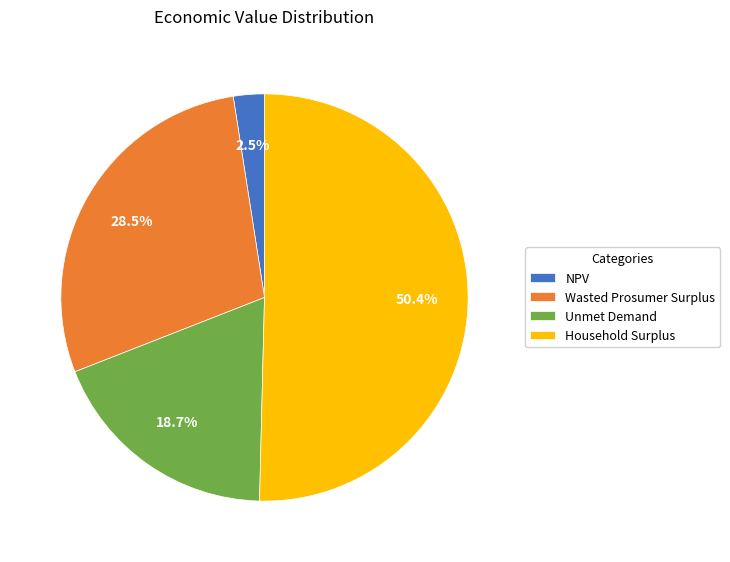

To the nearest percent, what portion does Household Surplus represent?

50%